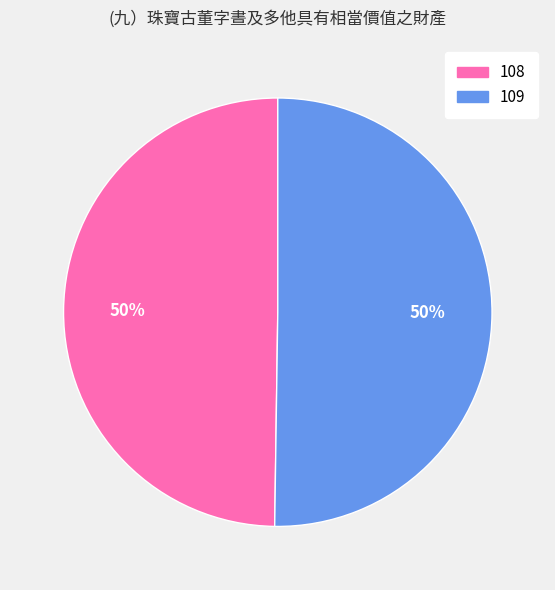

Is the sum of 109 and 108 greater than half?

Yes